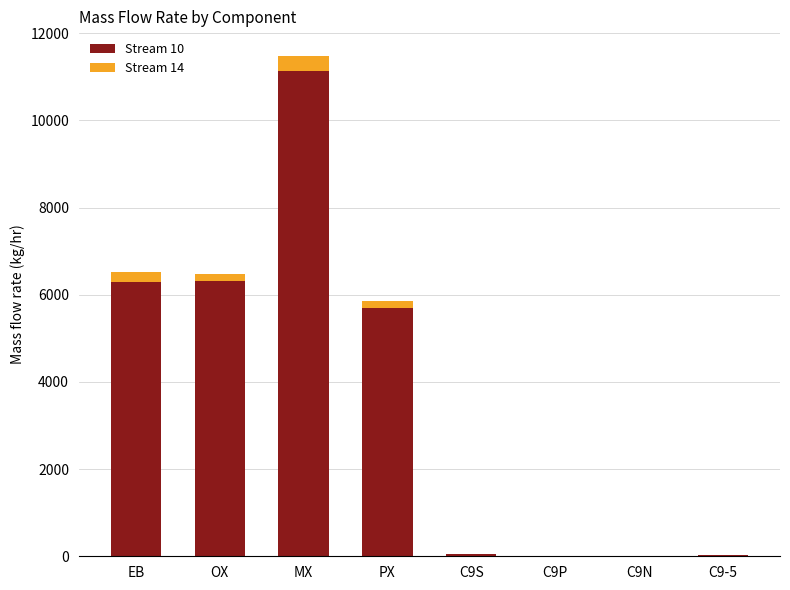

What is the highest value of the Stream 10 series?

11138.5